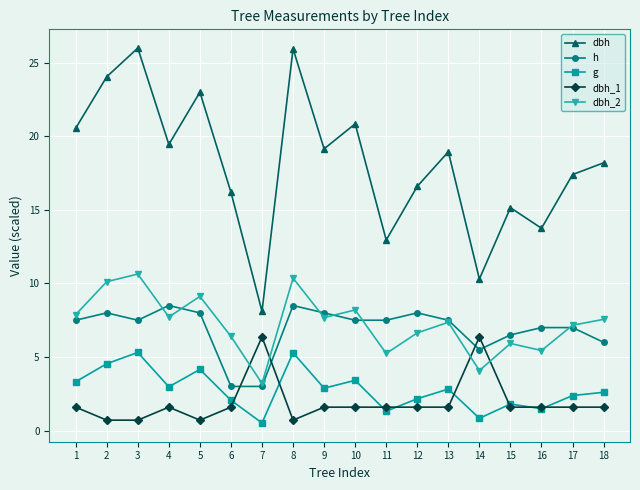

True or false: dbh and h intersect in this chart.

False